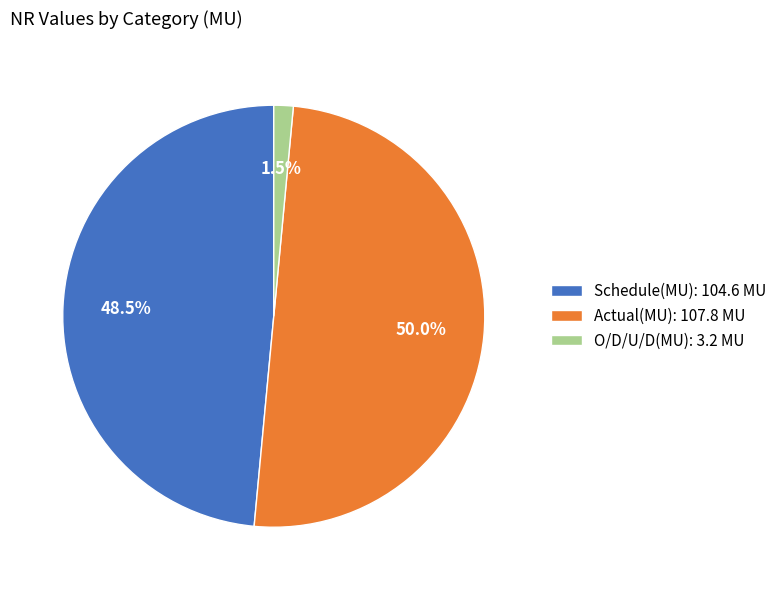

Is O/D/U/D(MU): 3.2 MU the majority of the pie?

No